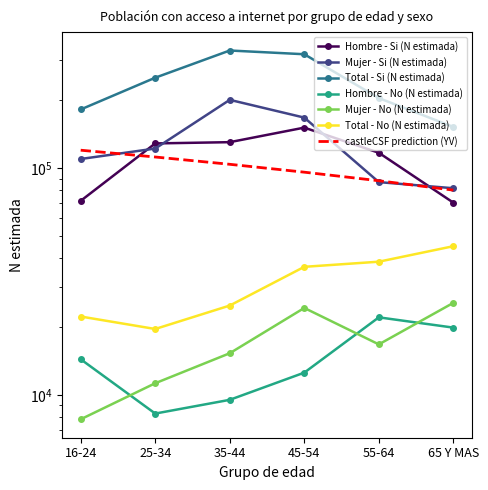

List the series in order of their peak value, lowest first.

Hombre - No (N estimada), Mujer - No (N estimada), Total - No (N estimada), Hombre - Si (N estimada), Mujer - Si (N estimada), Total - Si (N estimada)